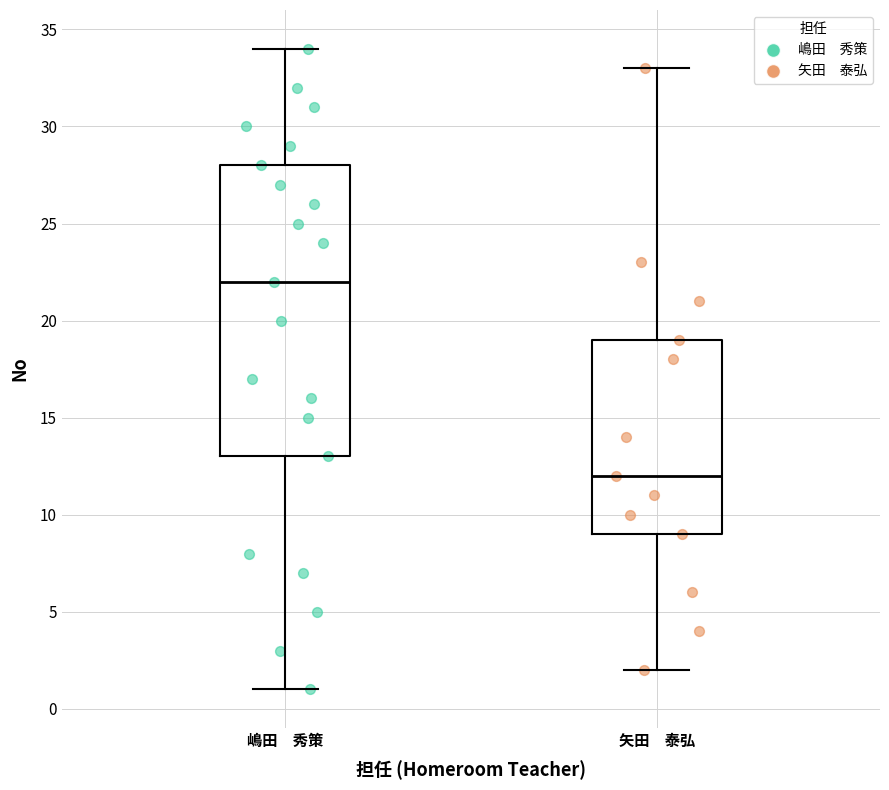

Which box is the tallest, from its lower edge to its upper edge?

嶋田 秀策